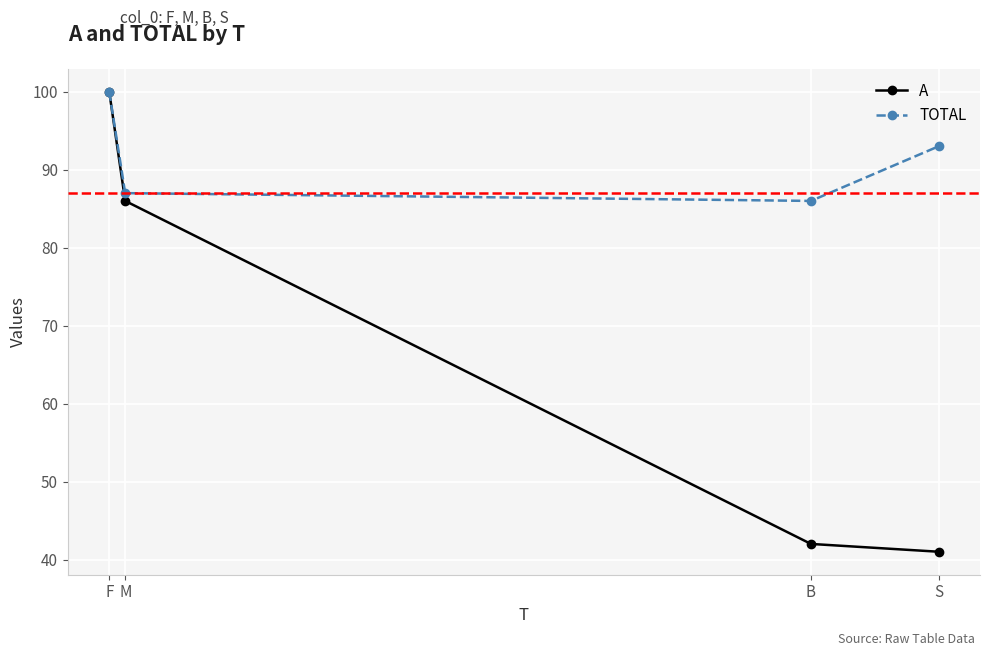

What is the total value across all series at F?

200